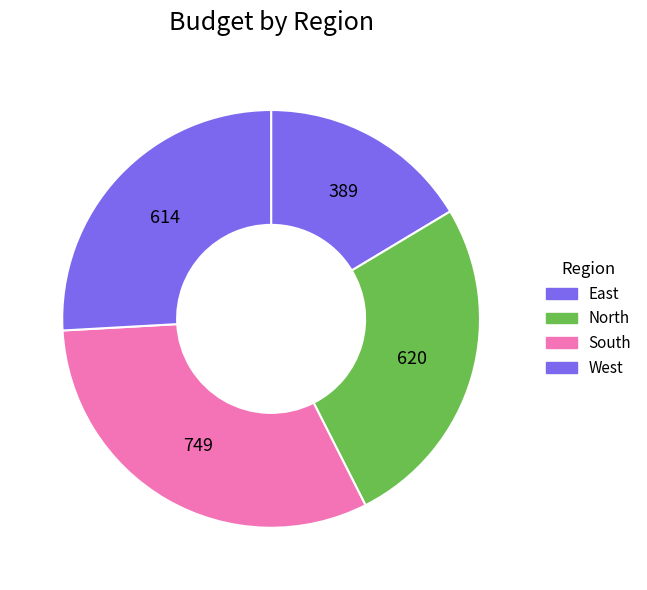

Which slice is the smallest?

East